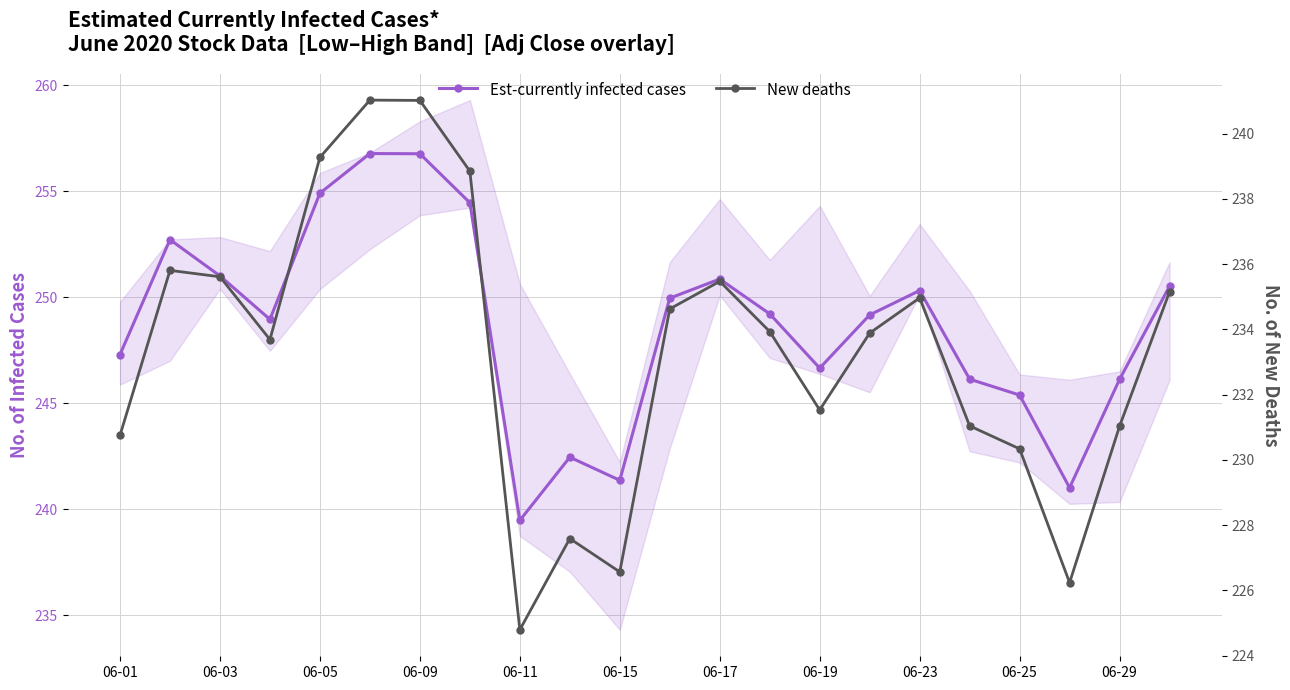

What are all the series names shown in the legend?

Est-currently infected cases, New deaths